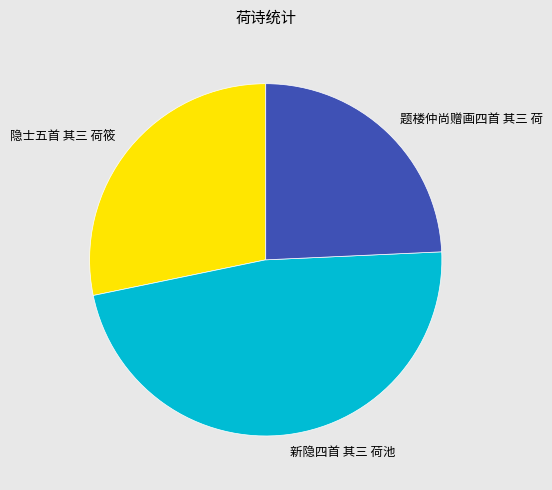

Do 新隐四首 其三 荷池 and 题楼仲尚赠画四首 其三 荷 together represent more than half of the pie?

Yes